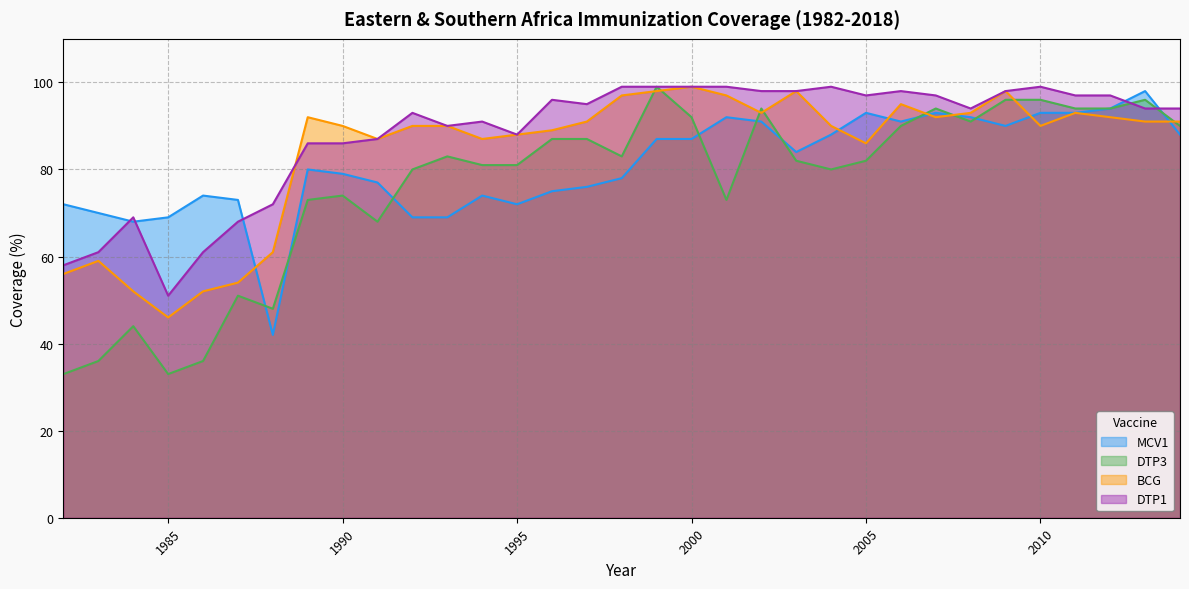

What is the value of the MCV1 point at the 23rd from the left?

88